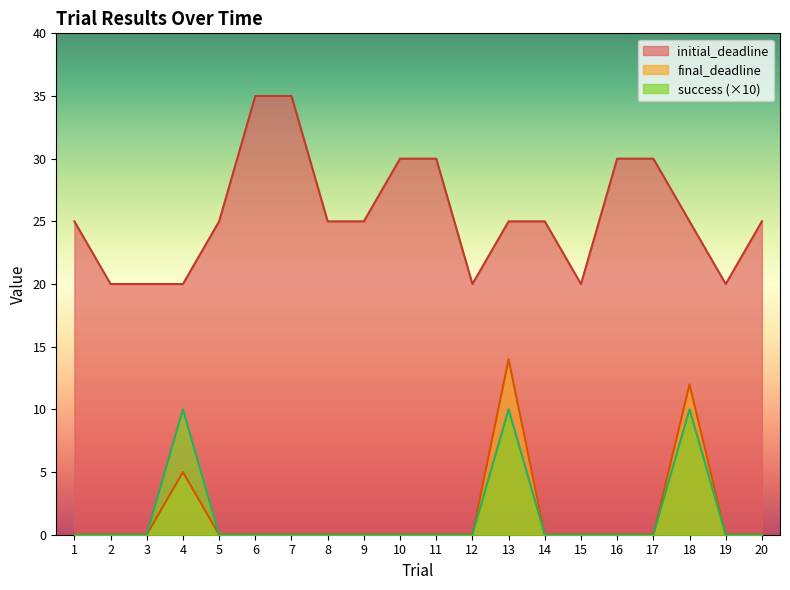

How many lines are shown in the chart?

3